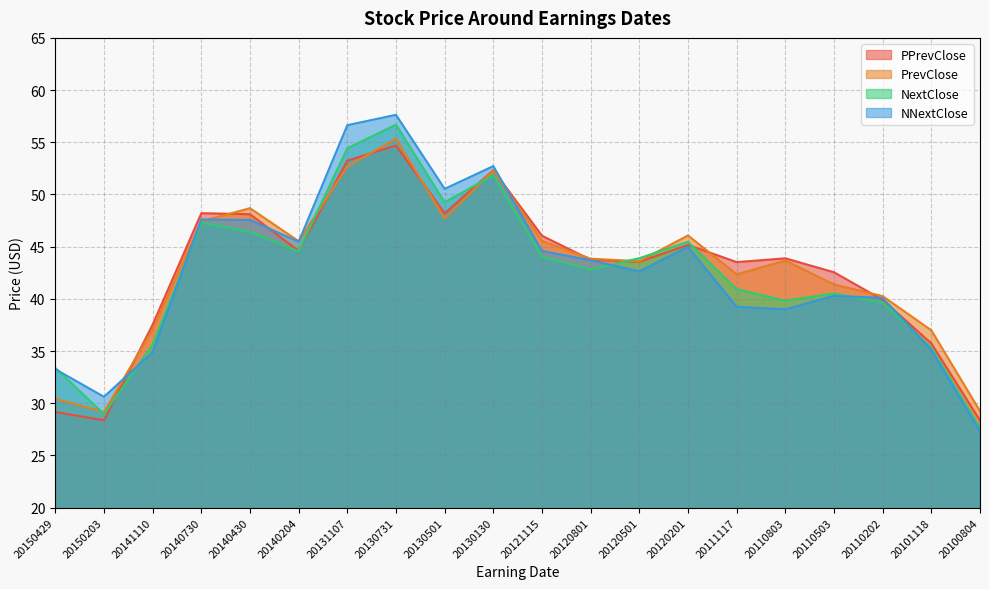

What is the difference between the NextClose values at 20120201 and 20120501?

1.6